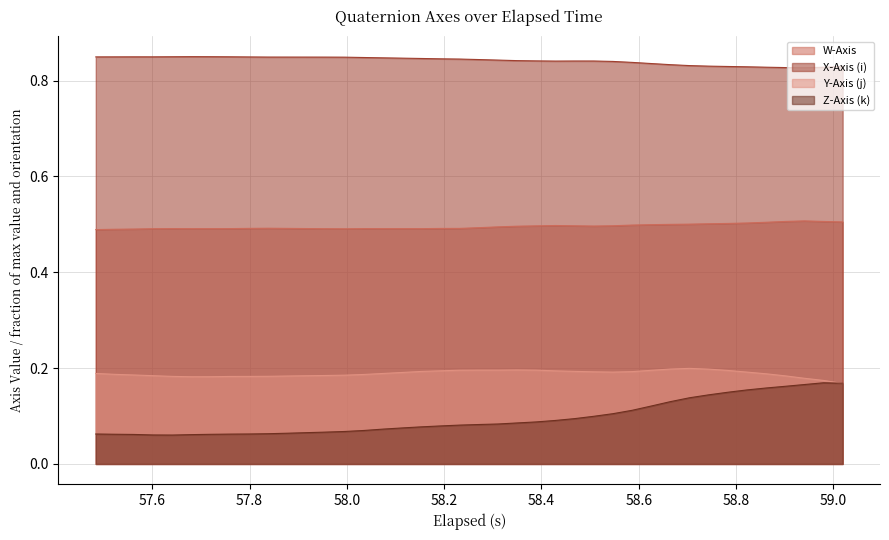

True or false: Y-Axis (j) and X-Axis (i) cross at least once.

False